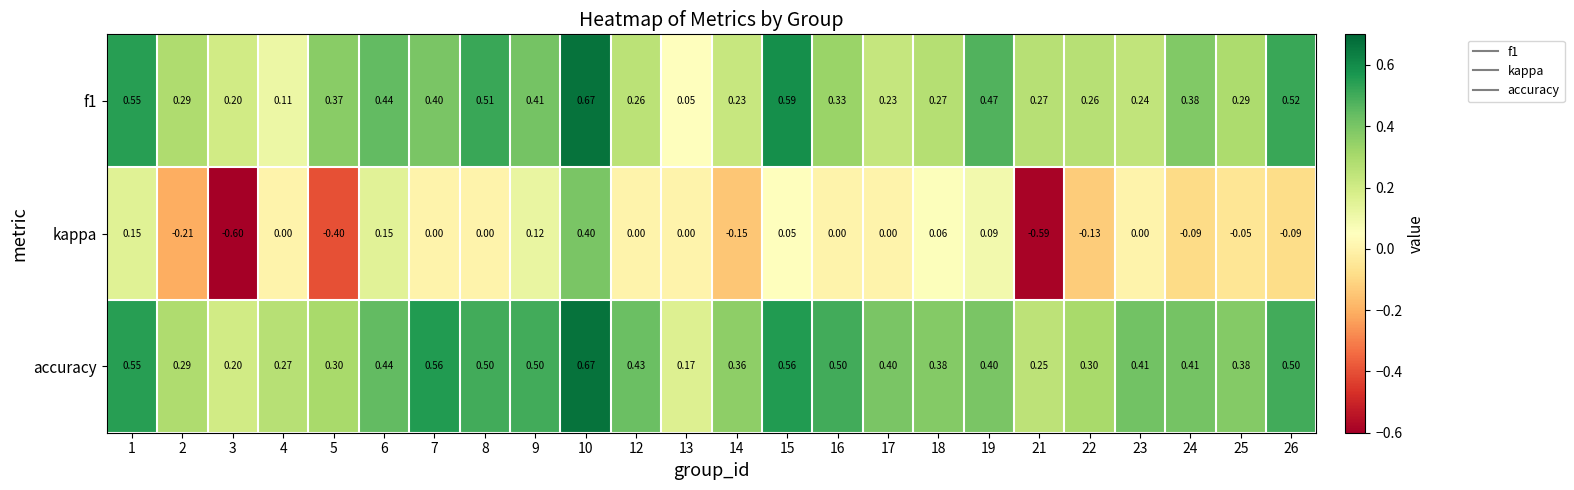

How many series are shown in this chart?

3